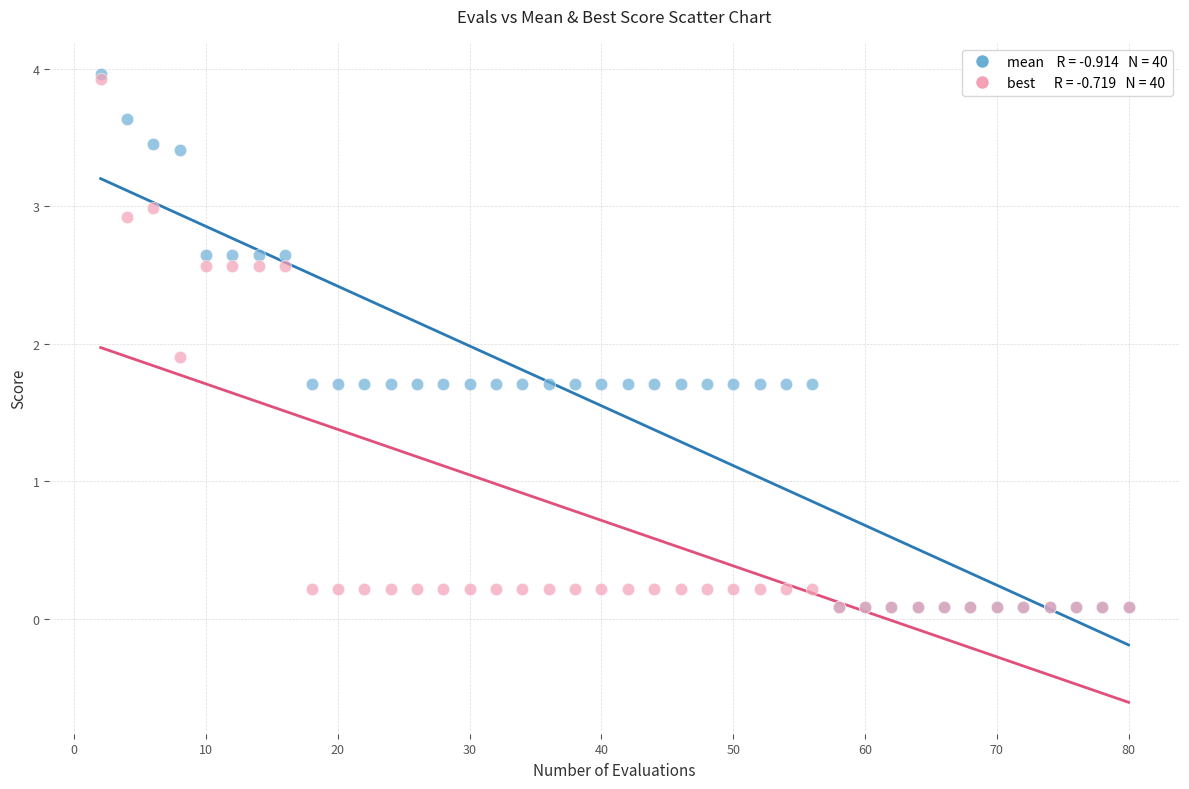

Across all series, what Y value is closest to 2?

1.9